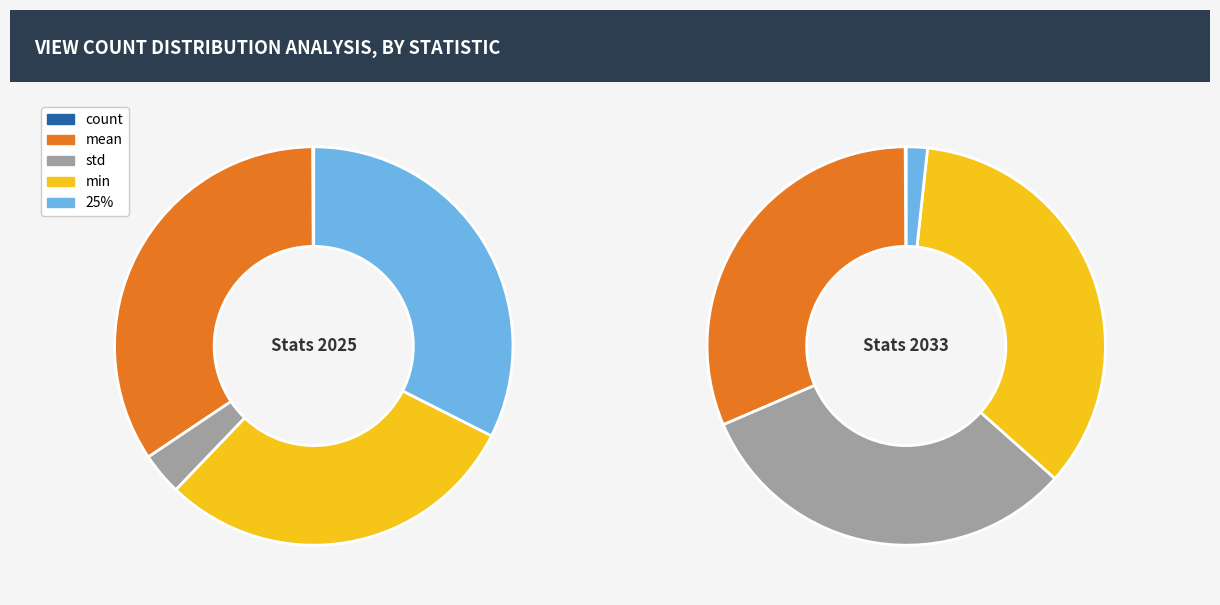

How many slices are in this pie chart?

5